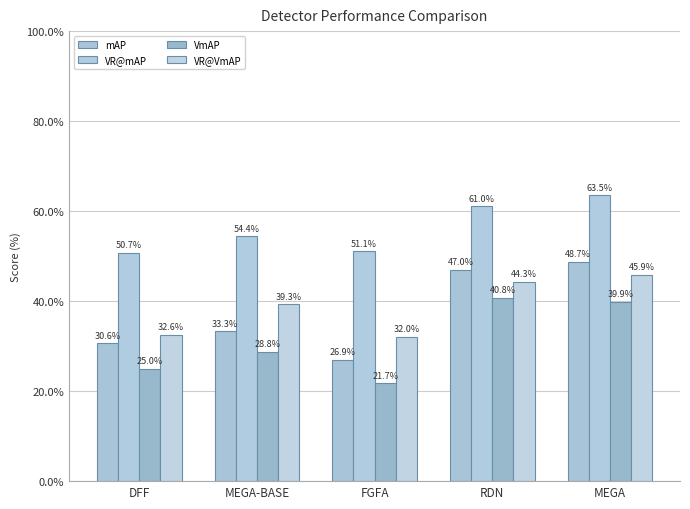

How many groups of bars are there?

5